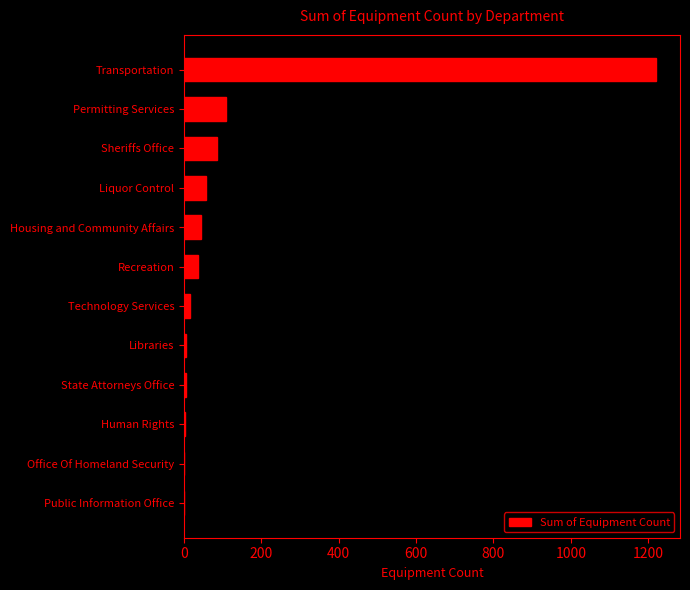

Which category has the highest value across all series?

Transportation